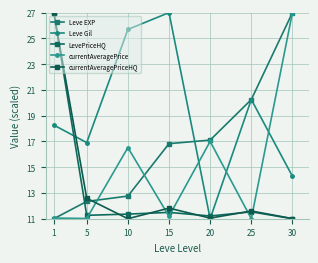

What is the difference between the Leve Gil values at 30 and 1?

4.0